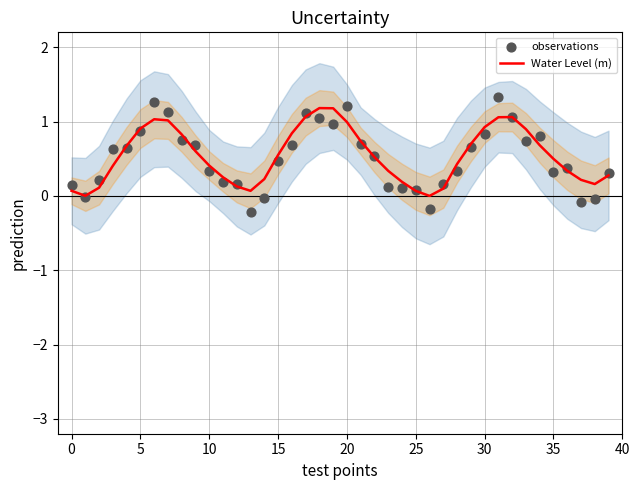

What are all the series names shown in the legend?

Water Level (m), observations